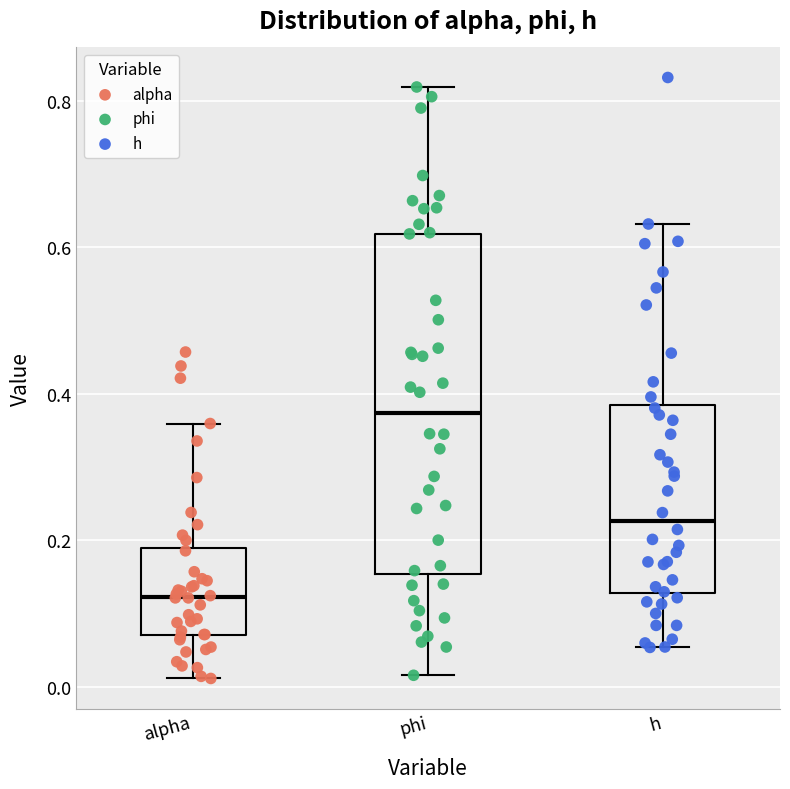

Reading left to right, transcribe this box plot: for each box, give where its median line is, the range the box spans, and where its two whiskers end, as read against the y-axis. The values are not printed on the chart, so give them approximately, as read against the axis.

alpha: median 0.12, box 0.08 to 0.18, whiskers 0.02 to 0.36
phi: median 0.38, box 0.16 to 0.62, whiskers 0.02 to 0.82
h: median 0.22, box 0.12 to 0.38, whiskers 0.06 to 0.64